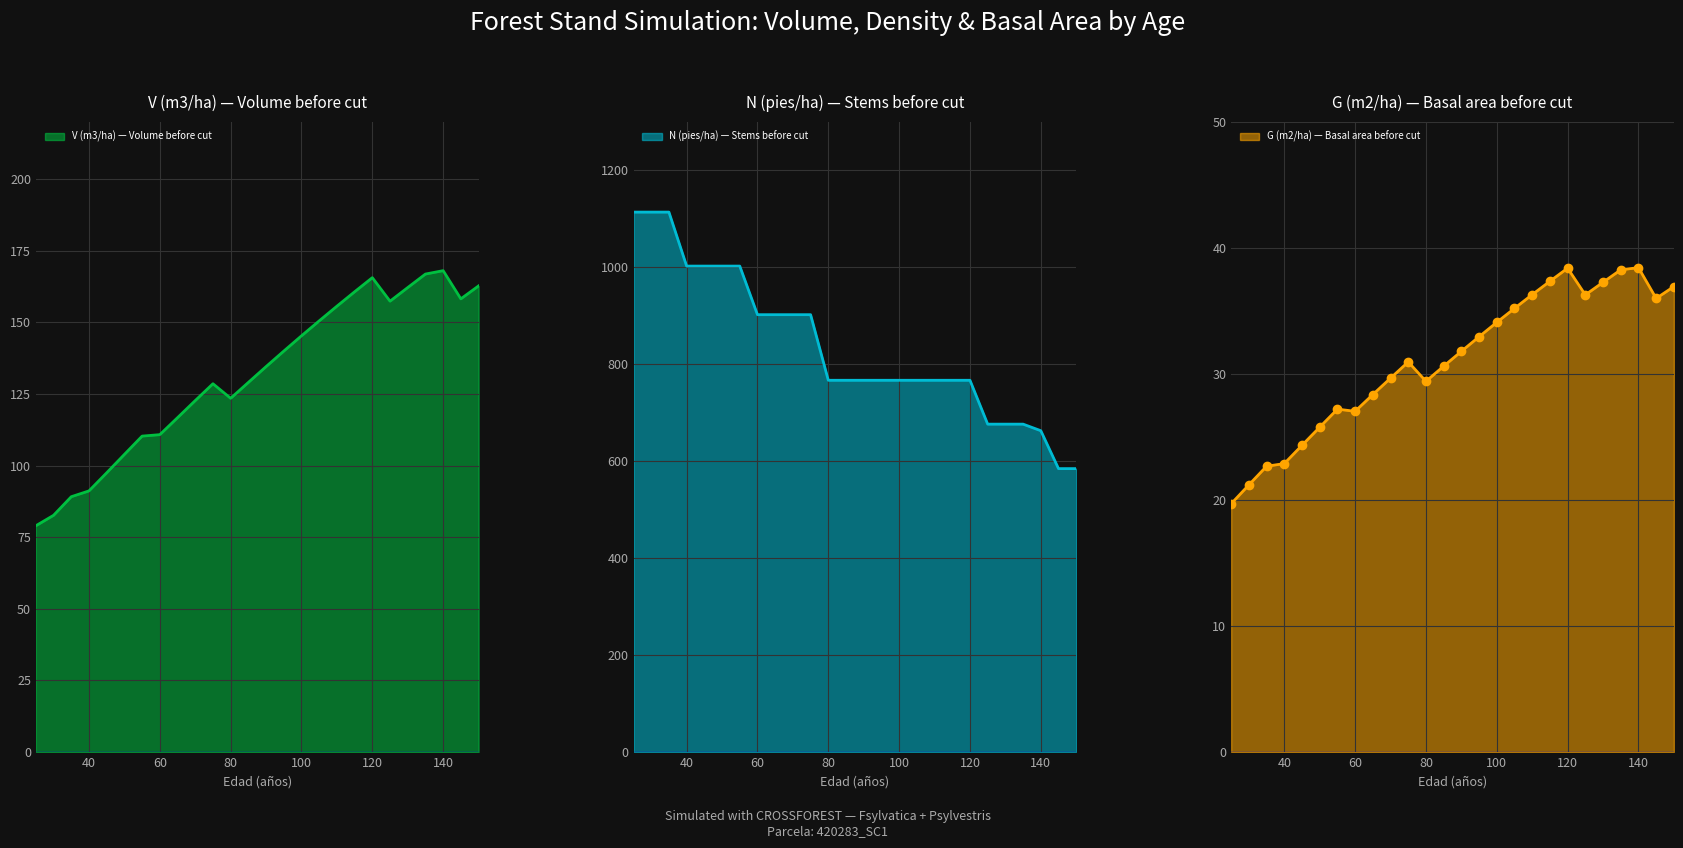

Rank the categories by G (m2/ha) before value from lowest to highest.

25, 30, 35, 40, 45, 50, 60, 55, 65, 80, 70, 85, 75, 90, 95, 100, 105, 145, 125, 110, 150, 130, 115, 135, 120, 140